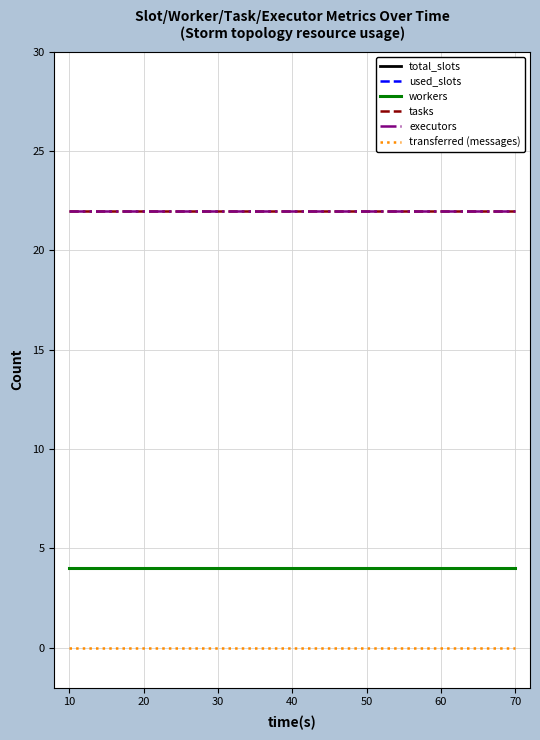

Does the chart have visible grid lines?

Yes